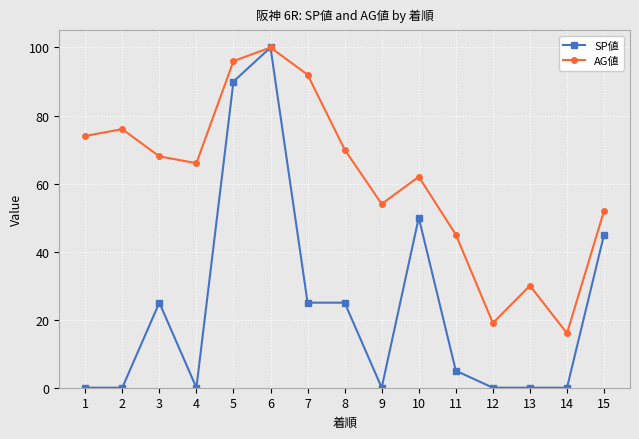

What is the value of the AG値 point at the 2nd from the left?

76